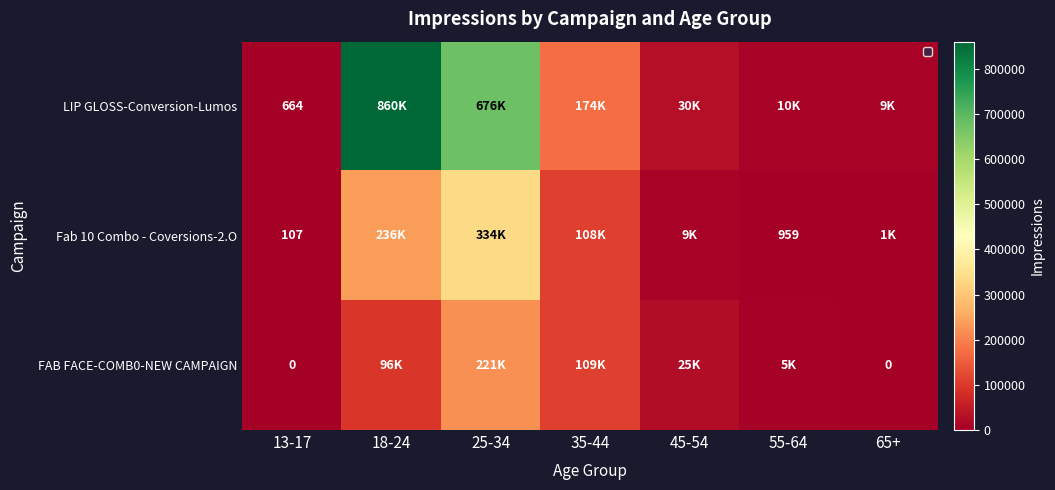

What is the spread (max minus min) of values at 13-17?

664